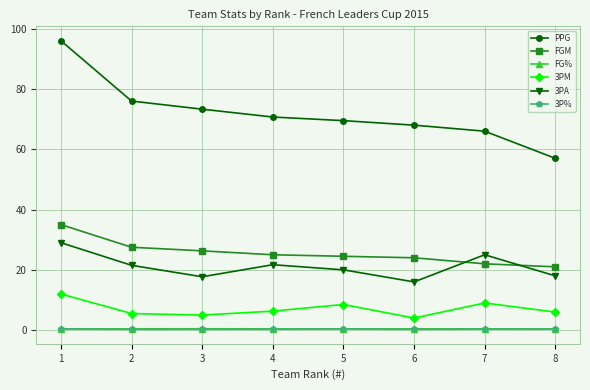

Between 1 and 6, which series saw the biggest shift?

PPG